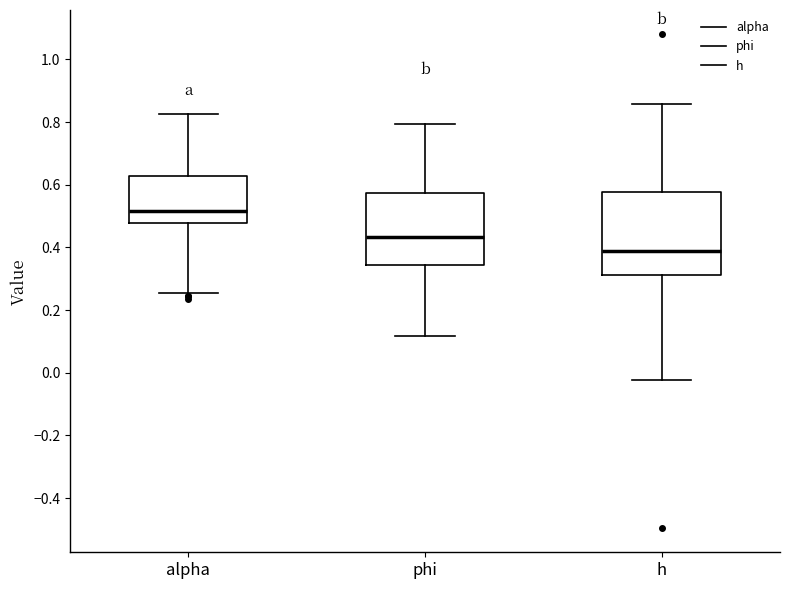

Reading left to right, transcribe this box plot: for each box, give where its median line is, the range the box spans, and where its two whiskers end, as read against the y-axis. The values are not printed on the chart, so give them approximately, as read against the axis.

alpha: median 0.52, box 0.48 to 0.62, whiskers 0.26 to 0.82
phi: median 0.44, box 0.34 to 0.58, whiskers 0.12 to 0.80
h: median 0.38, box 0.32 to 0.58, whiskers -0.02 to 0.86